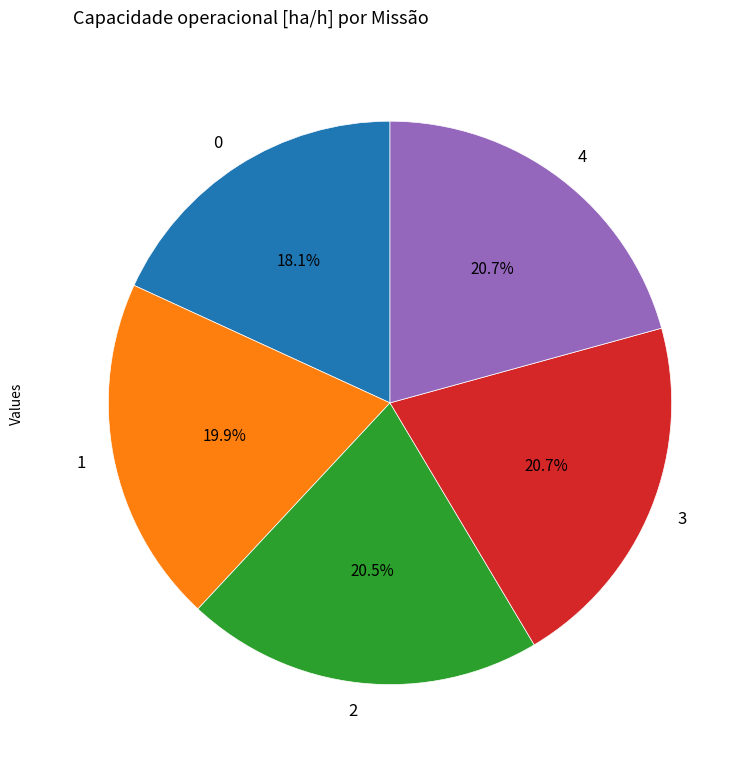

To the nearest percent, what is the difference between the 2 and 0 slice percentages?

2%